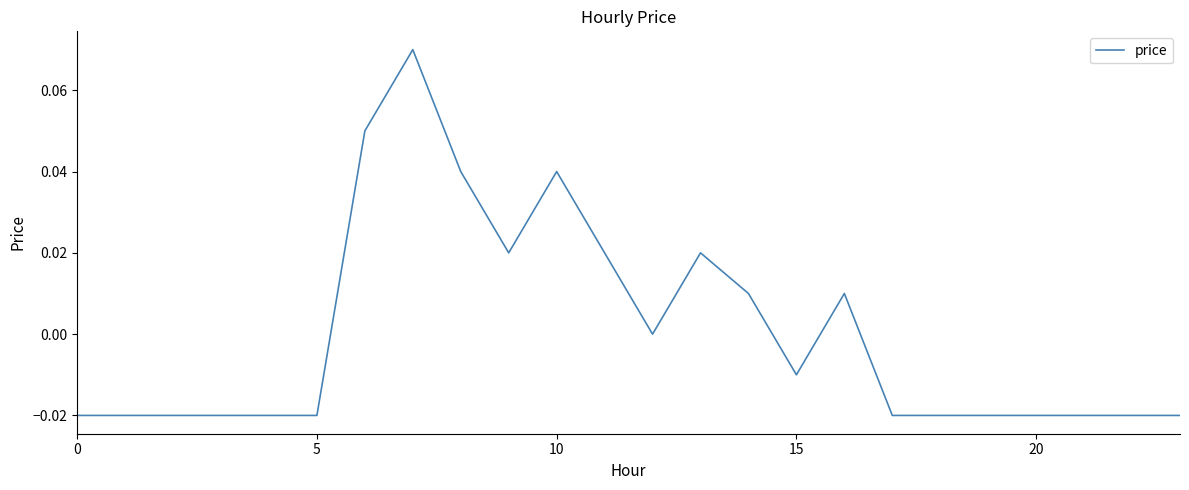

How many lines are shown in the chart?

1